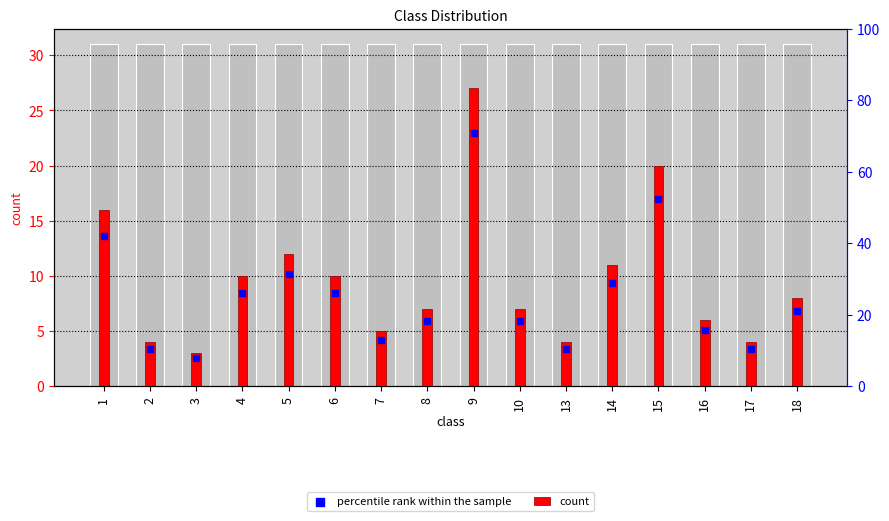

At which category is the sum across all series the highest?

9